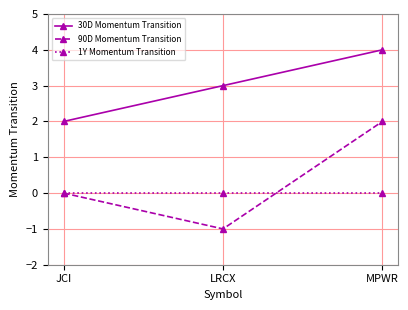

What is the label of the 1st point from the left?

JCI